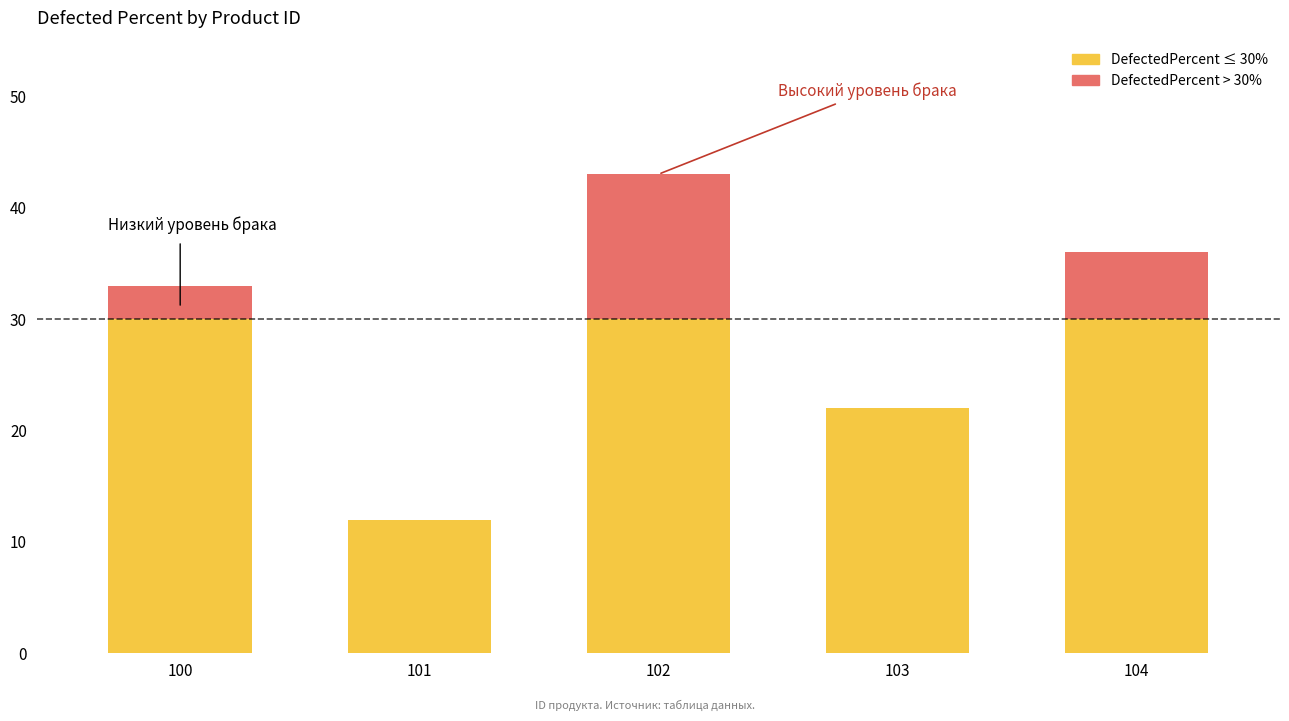

What is the average value?

29